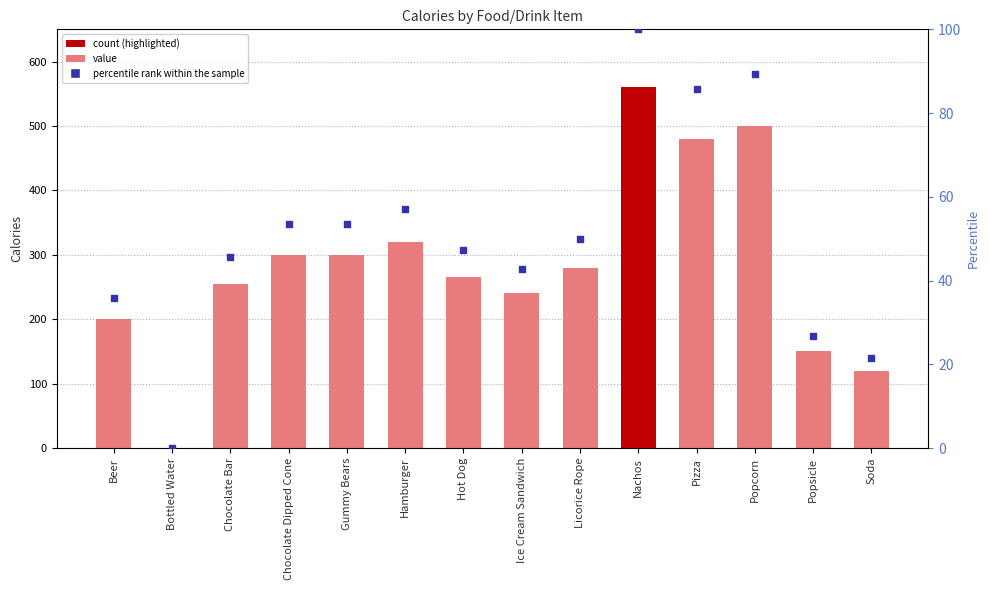

Which series reaches the minimum Y coordinate?

Calories